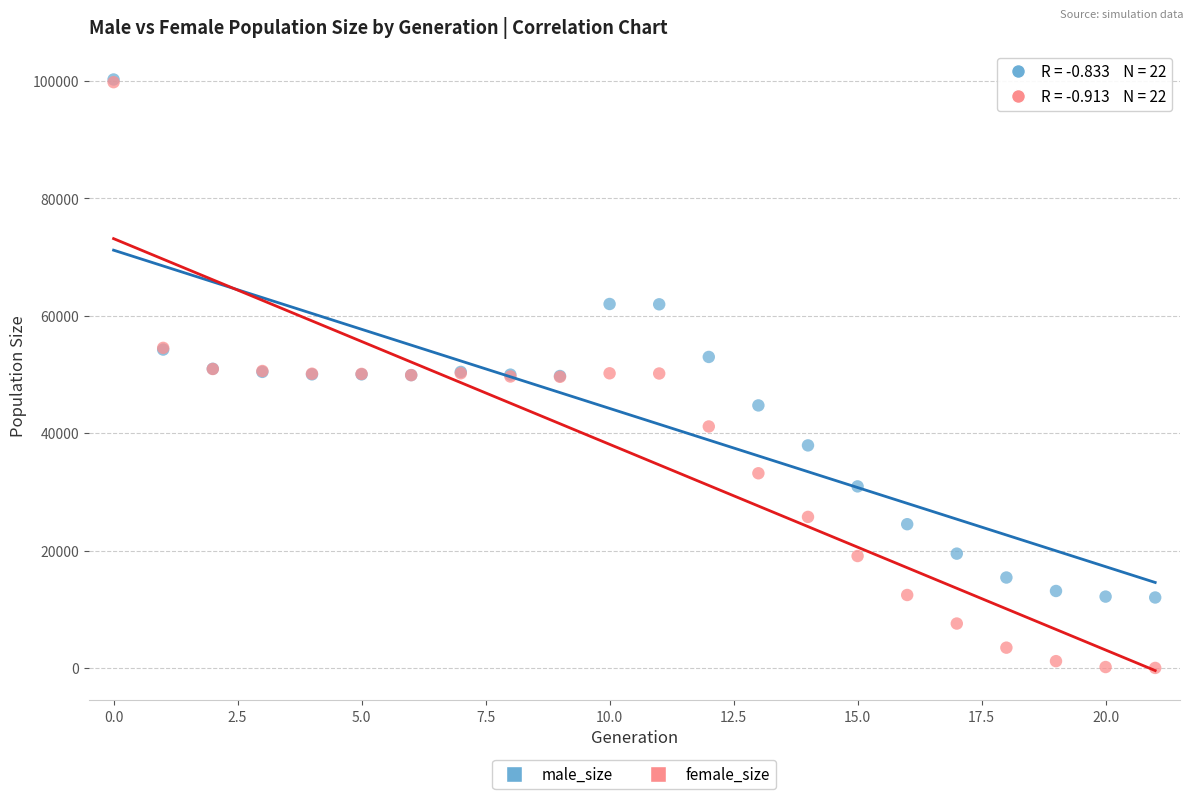

What are all the series names shown in the legend?

male_size, female_size